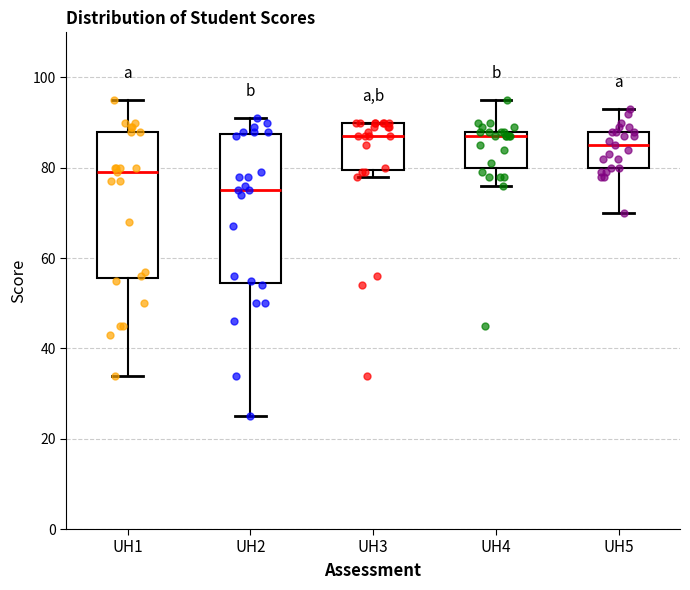

Reading left to right, transcribe this box plot: for each box, give where its median line is, the range the box spans, and where its two whiskers end, as read against the y-axis. The values are not printed on the chart, so give them approximately, as read against the axis.

UH1: median 80, box 56 to 88, whiskers 34 to 96
UH2: median 76, box 54 to 88, whiskers 26 to 92
UH3: median 88, box 80 to 90, whiskers 78 to 90
UH4: median 88 (just below the box's upper edge), box 80 to 88, whiskers 76 to 96
UH5: median 86, box 80 to 88, whiskers 70 to 94